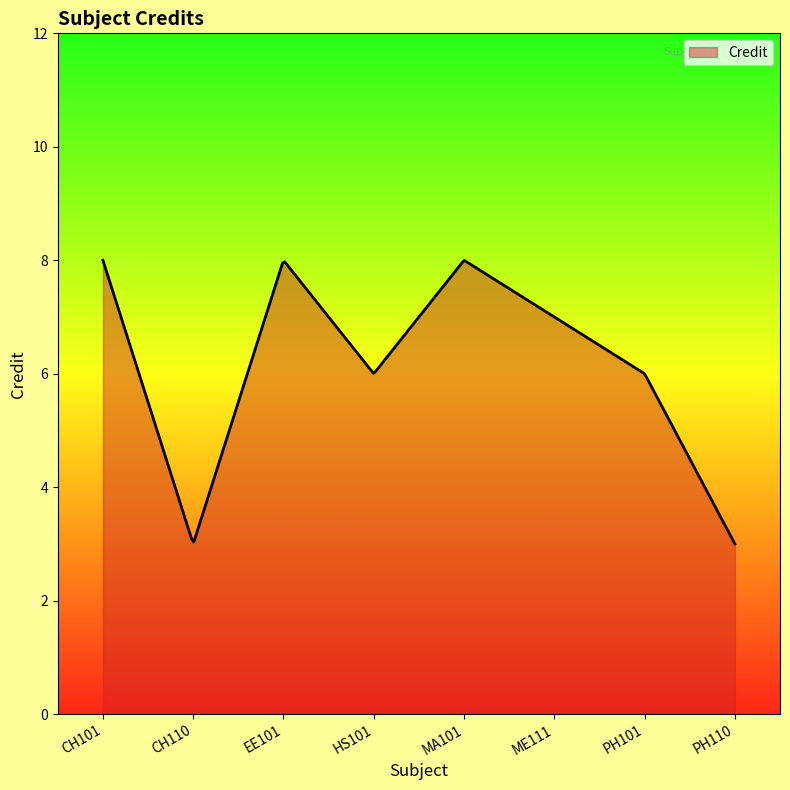

What is the smallest value displayed?

3.0